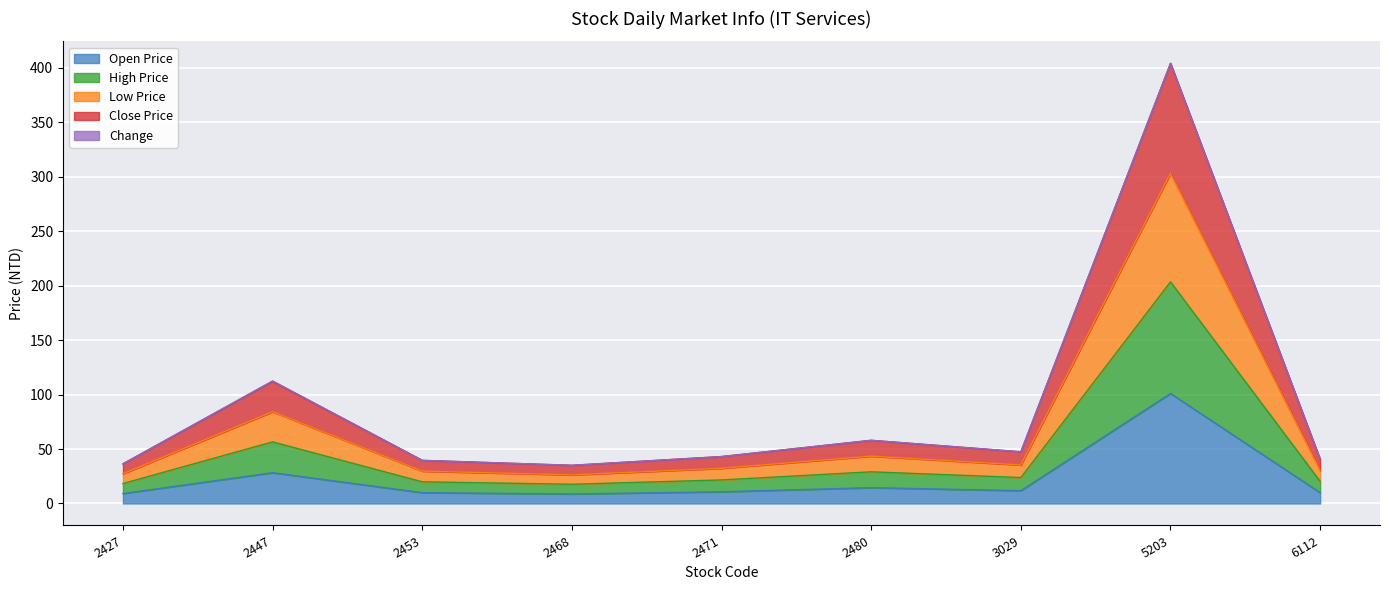

At which category is the sum across all series the highest?

5203